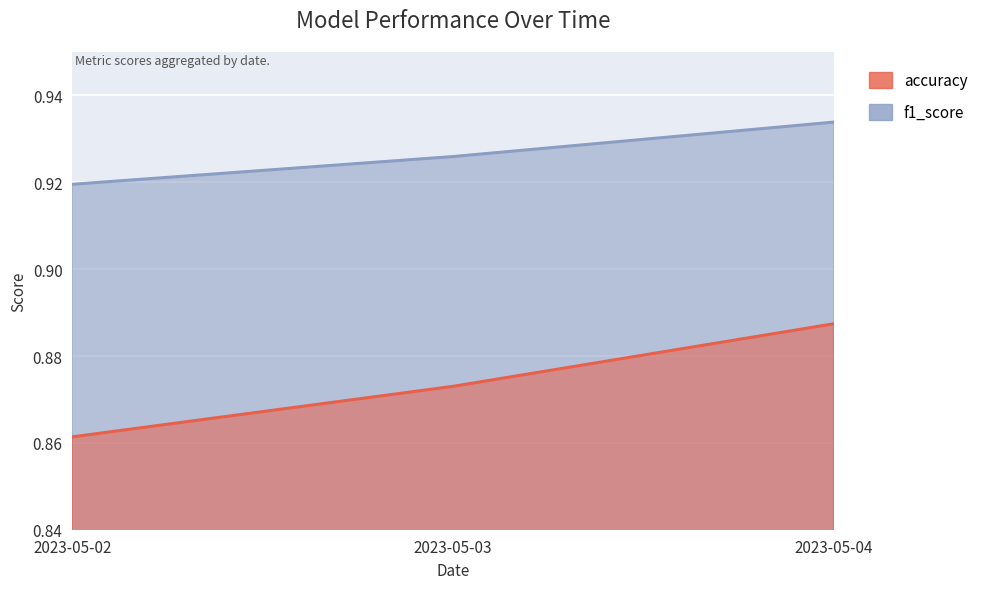

What is the value of the accuracy point at the 2nd from the left?

0.9